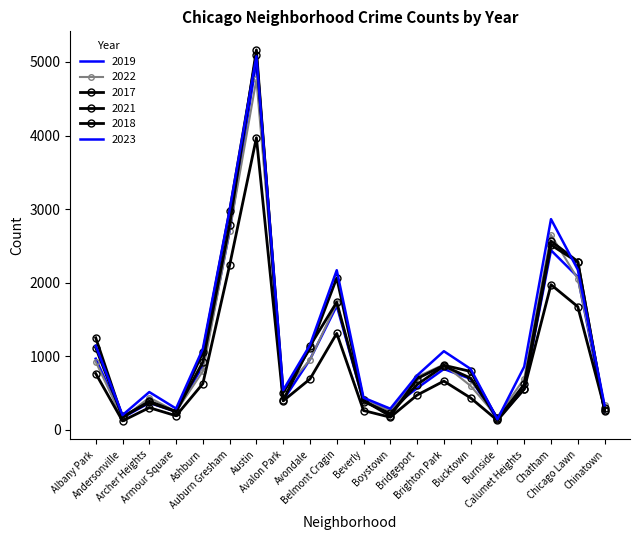

What is the difference between the second highest and minimum values in the 2019 series?

2558